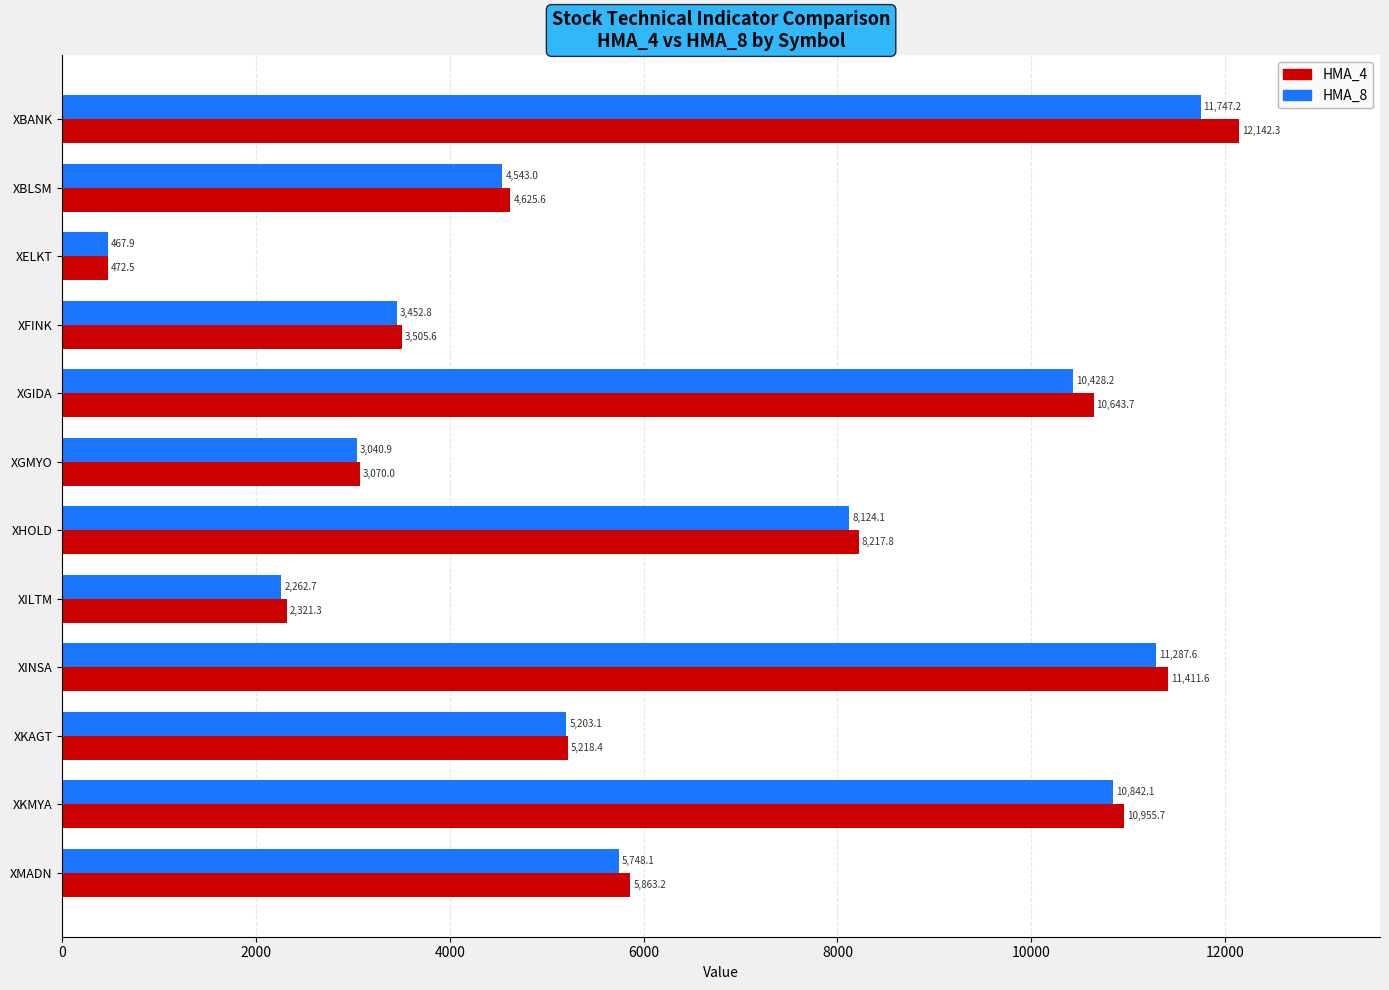

At XELKT, list the series in order from smallest to largest.

HMA_8, HMA_4